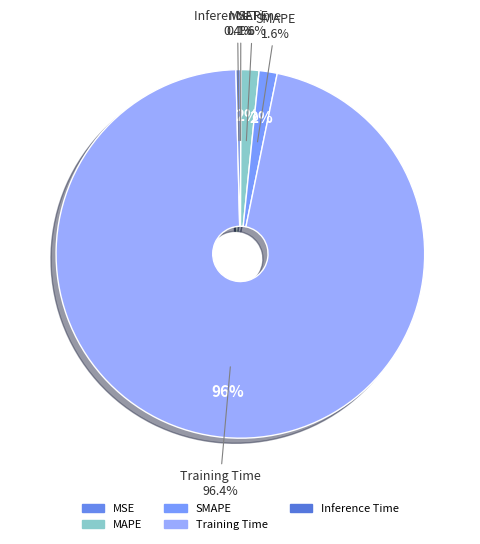

How many segments does this pie chart have?

5